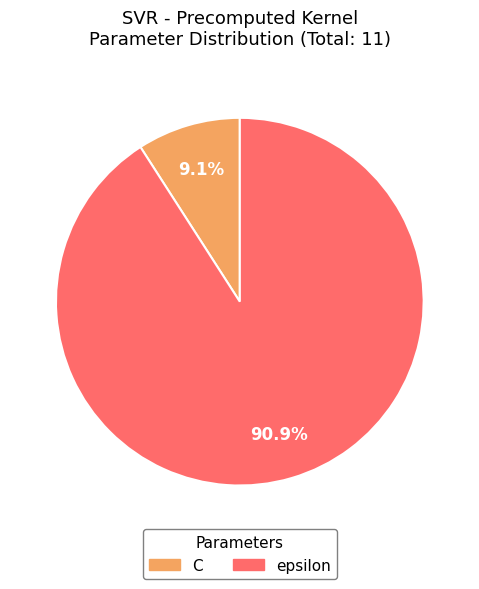

Approximately how many times larger is the value at epsilon compared to C?

10.0